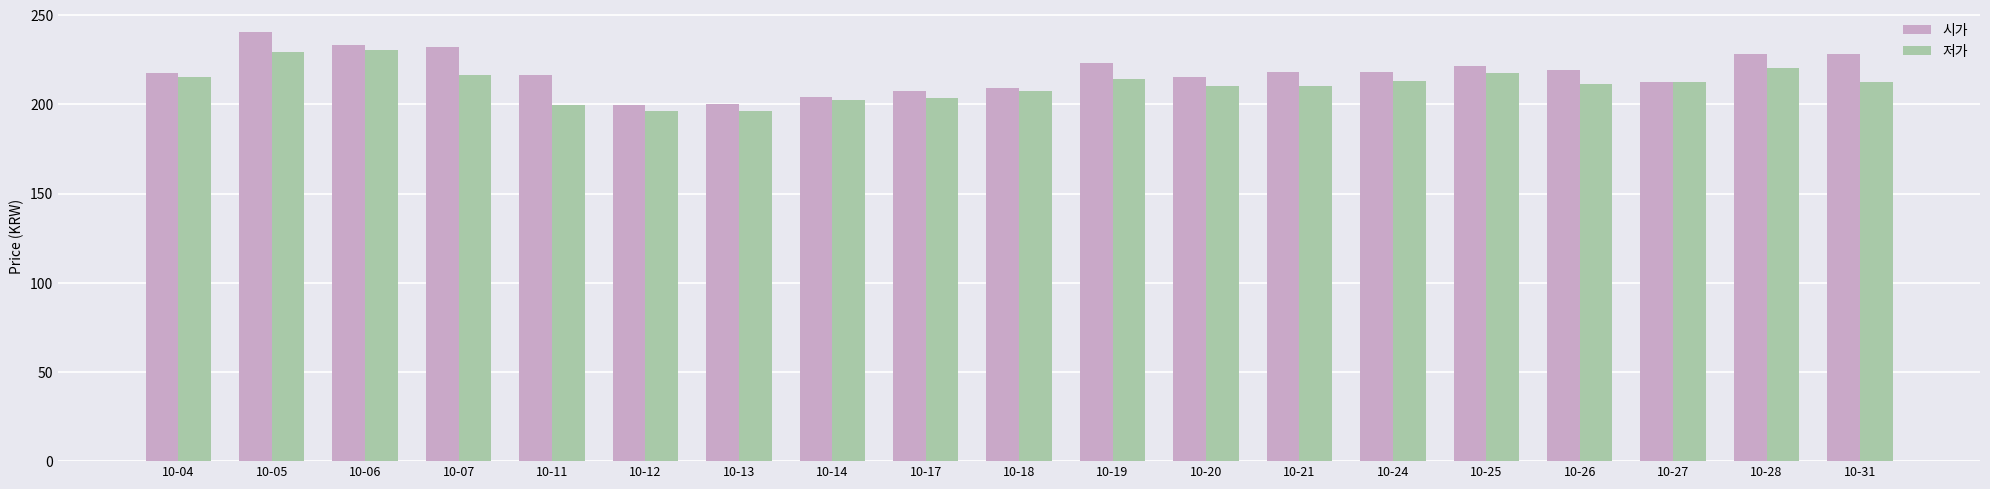

What is the total value across all series at 10-18?

416.5